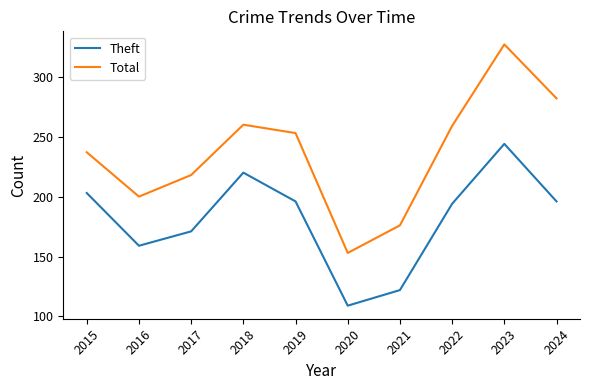

Which series has the largest total across all categories?

Total